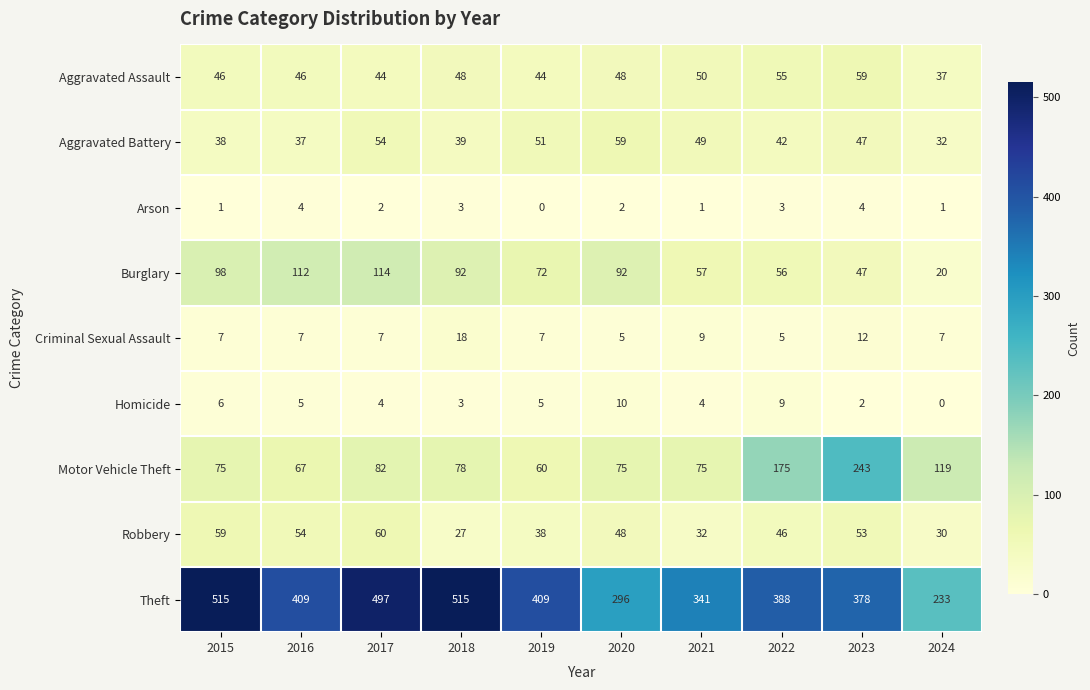

Which category has the highest value in the Homicide series?

2020